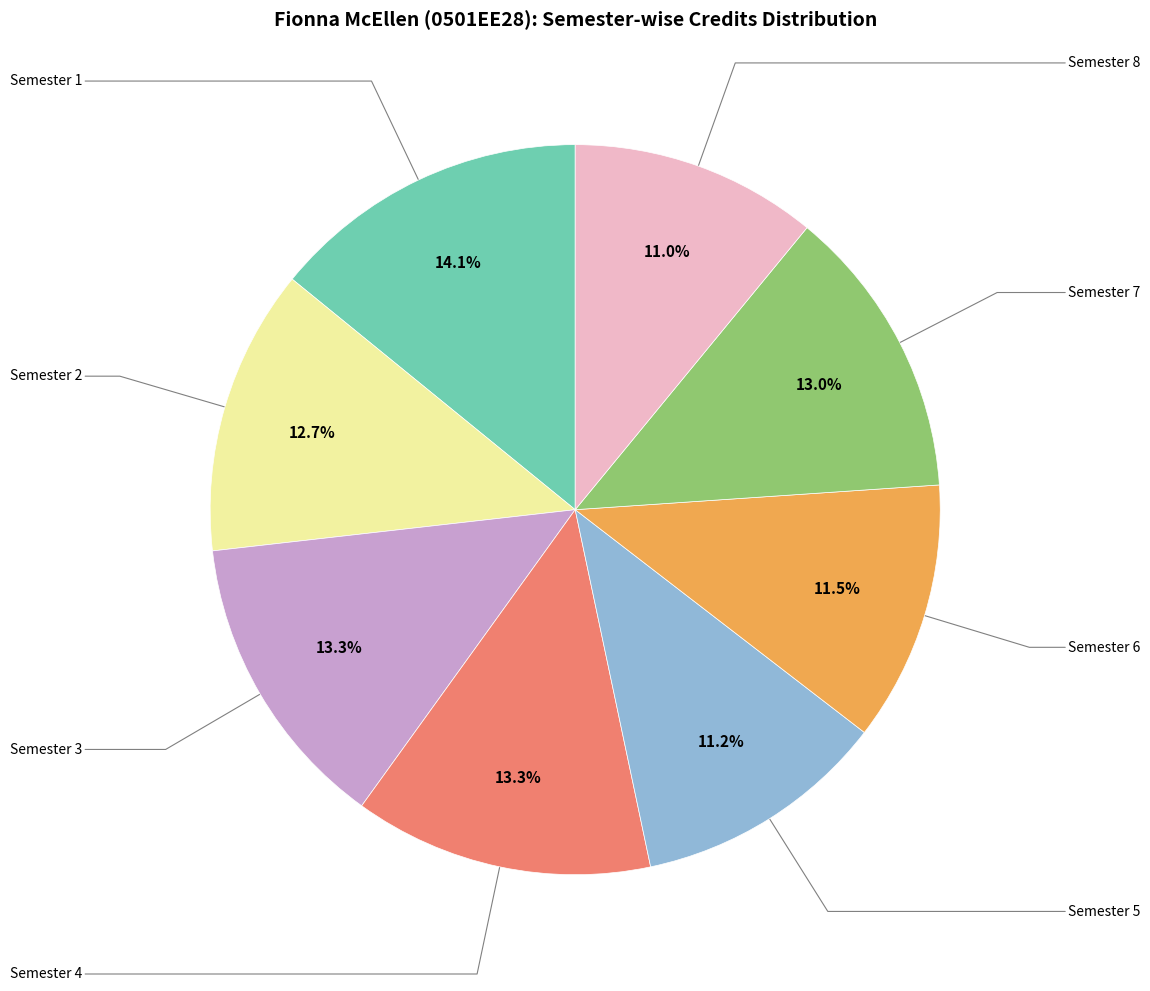

Is there a majority slice in this chart?

No